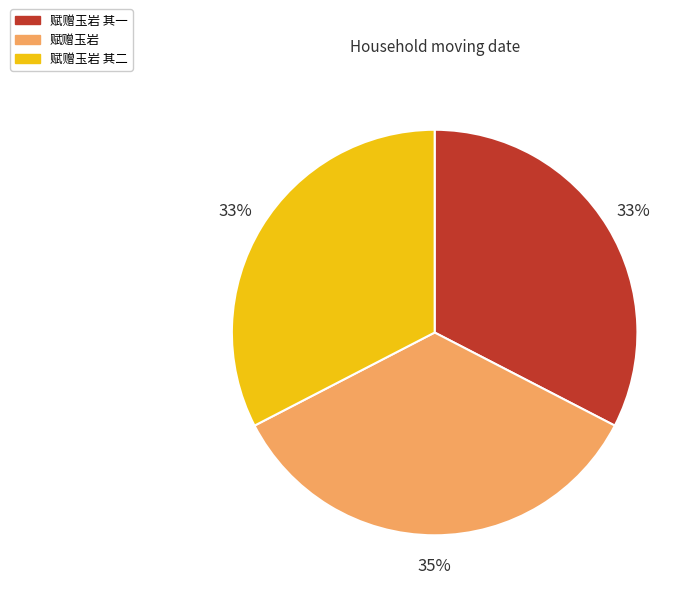

To the nearest percent, what is the average slice percentage?

33%